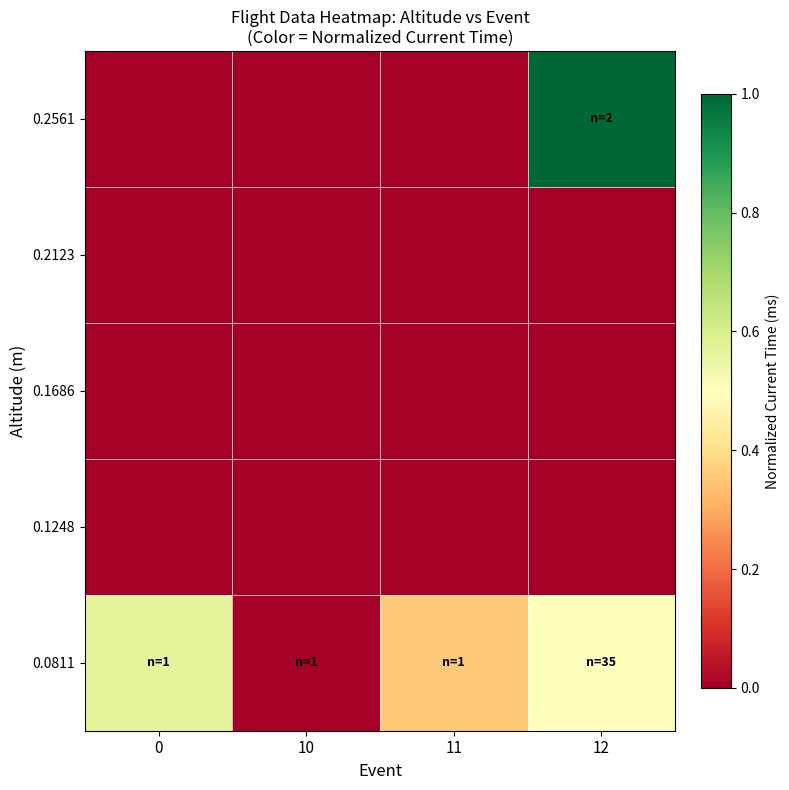

How many categories are shown in the chart?

4